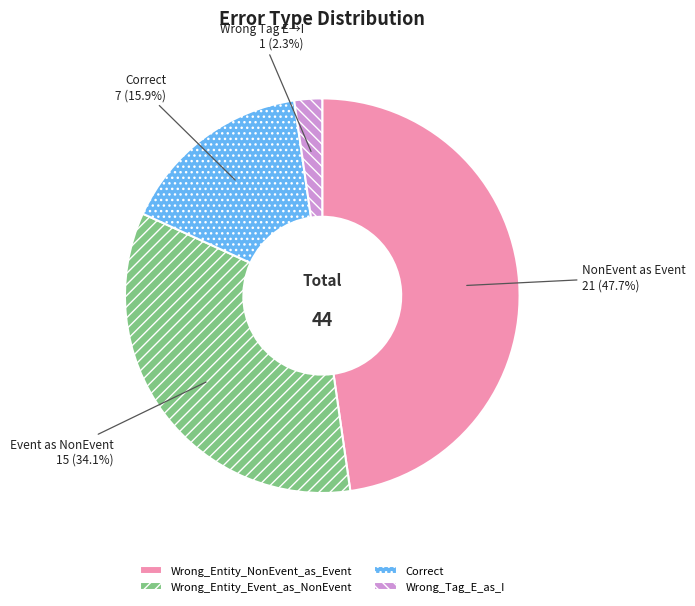

Rank the categories by value from highest to lowest.

Wrong_Entity_NonEvent_as_Event, Wrong_Entity_Event_as_NonEvent, Correct, Wrong_Tag_E_as_I